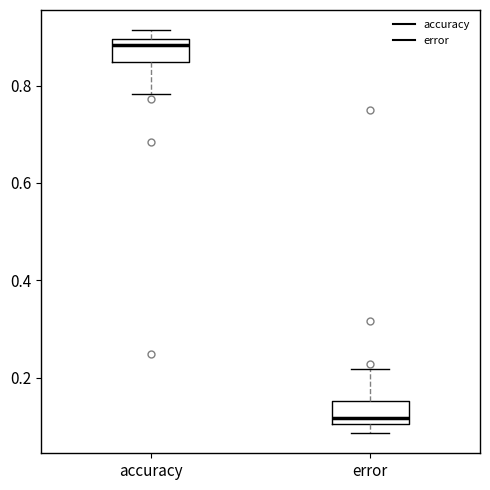

Reading left to right, transcribe this box plot: for each box, give where its median line is, the range the box spans, and where its two whiskers end, as read against the y-axis. The values are not printed on the chart, so give them approximately, as read against the axis.

accuracy: median 0.88, box 0.84 to 0.90, whiskers 0.78 to 0.92
error: median 0.12, box 0.10 to 0.16, whiskers 0.08 to 0.22